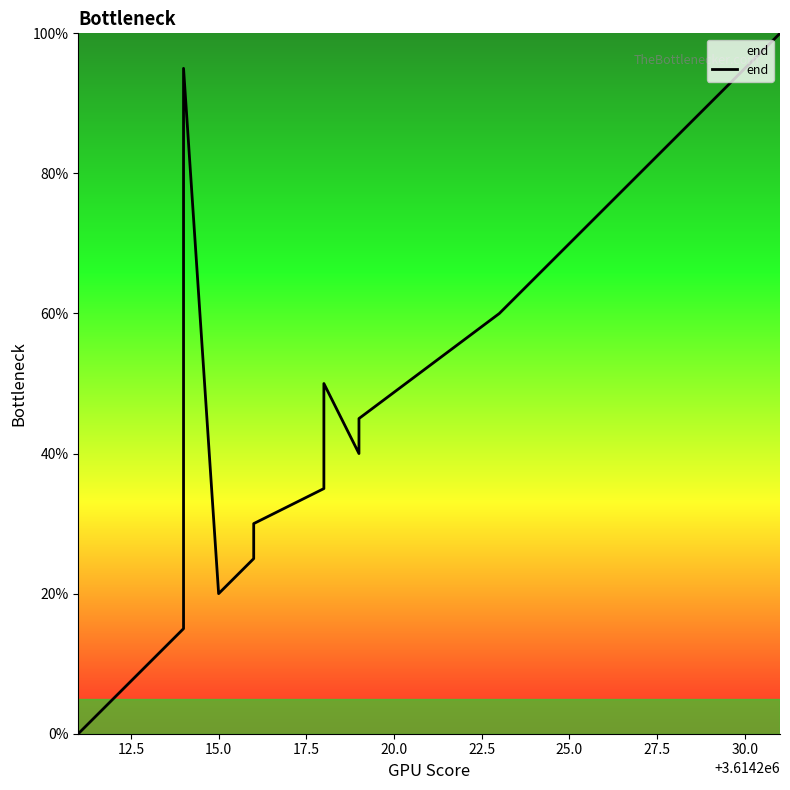

Reading left to right, list all the values displayed in this chart.

0.0	5.0	15.0	55.0	65.0	75.0	85.0	95.0	20.0	25.0	30.0	35.0	50.0	40.0	45.0	60.0	70.0	80.0	90.0	100.0